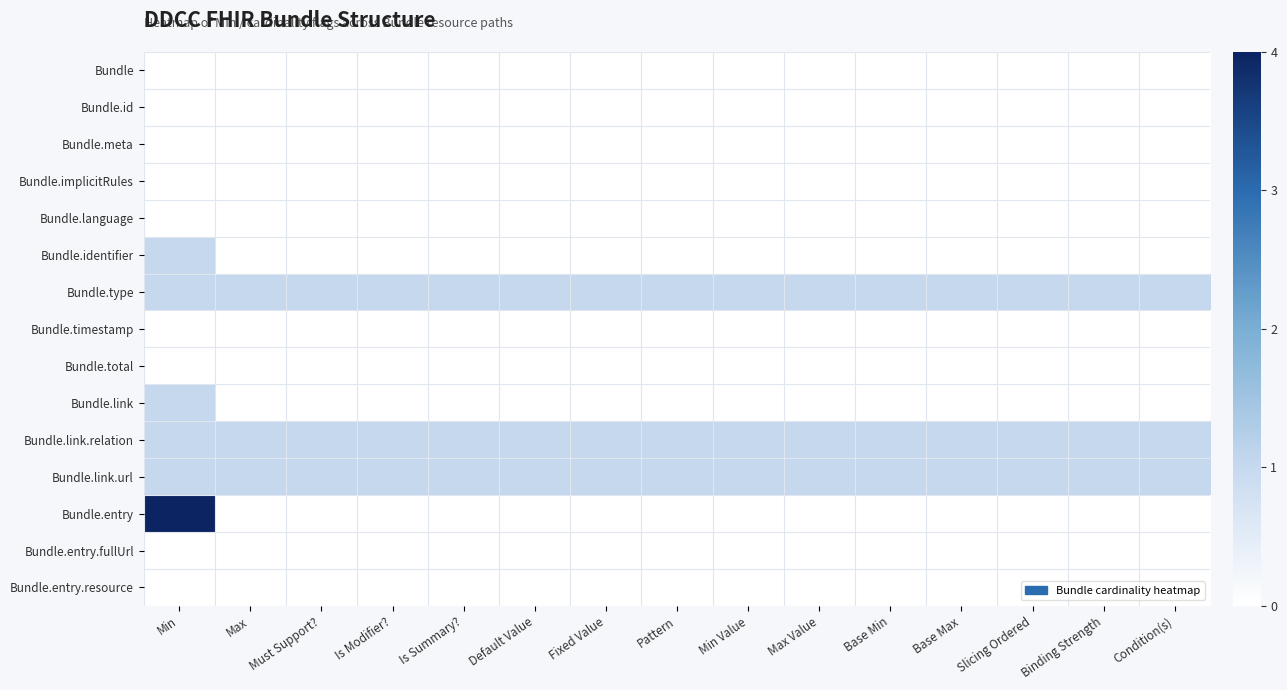

Reading left to right, what are all the values shown in this chart?

Bundle: Min=0	Max=0	Must Support?=0	Is Modifier?=0	Is Summary?=0	Default Value=0	Fixed Value=0	Pattern=0	Min Value=0	Max Value=0	Base Min=0	Base Max=0	Slicing Ordered=0	Binding Strength=0	Condition(s)=0
Bundle.id: Min=0	Max=0	Must Support?=0	Is Modifier?=0	Is Summary?=0	Default Value=0	Fixed Value=0	Pattern=0	Min Value=0	Max Value=0	Base Min=0	Base Max=0	Slicing Ordered=0	Binding Strength=0	Condition(s)=0
Bundle.meta: Min=0	Max=0	Must Support?=0	Is Modifier?=0	Is Summary?=0	Default Value=0	Fixed Value=0	Pattern=0	Min Value=0	Max Value=0	Base Min=0	Base Max=0	Slicing Ordered=0	Binding Strength=0	Condition(s)=0
Bundle.implicitRules: Min=0	Max=0	Must Support?=0	Is Modifier?=0	Is Summary?=0	Default Value=0	Fixed Value=0	Pattern=0	Min Value=0	Max Value=0	Base Min=0	Base Max=0	Slicing Ordered=0	Binding Strength=0	Condition(s)=0
Bundle.language: Min=0	Max=0	Must Support?=0	Is Modifier?=0	Is Summary?=0	Default Value=0	Fixed Value=0	Pattern=0	Min Value=0	Max Value=0	Base Min=0	Base Max=0	Slicing Ordered=0	Binding Strength=0	Condition(s)=0
Bundle.identifier: Min=1	Max=0	Must Support?=0	Is Modifier?=0	Is Summary?=0	Default Value=0	Fixed Value=0	Pattern=0	Min Value=0	Max Value=0	Base Min=0	Base Max=0	Slicing Ordered=0	Binding Strength=0	Condition(s)=0
Bundle.type: Min=1	Max=1	Must Support?=1	Is Modifier?=1	Is Summary?=1	Default Value=1	Fixed Value=1	Pattern=1	Min Value=1	Max Value=1	Base Min=1	Base Max=1	Slicing Ordered=1	Binding Strength=1	Condition(s)=1
Bundle.timestamp: Min=0	Max=0	Must Support?=0	Is Modifier?=0	Is Summary?=0	Default Value=0	Fixed Value=0	Pattern=0	Min Value=0	Max Value=0	Base Min=0	Base Max=0	Slicing Ordered=0	Binding Strength=0	Condition(s)=0
Bundle.total: Min=0	Max=0	Must Support?=0	Is Modifier?=0	Is Summary?=0	Default Value=0	Fixed Value=0	Pattern=0	Min Value=0	Max Value=0	Base Min=0	Base Max=0	Slicing Ordered=0	Binding Strength=0	Condition(s)=0
Bundle.link: Min=1	Max=0	Must Support?=0	Is Modifier?=0	Is Summary?=0	Default Value=0	Fixed Value=0	Pattern=0	Min Value=0	Max Value=0	Base Min=0	Base Max=0	Slicing Ordered=0	Binding Strength=0	Condition(s)=0
Bundle.link.relation: Min=1	Max=1	Must Support?=1	Is Modifier?=1	Is Summary?=1	Default Value=1	Fixed Value=1	Pattern=1	Min Value=1	Max Value=1	Base Min=1	Base Max=1	Slicing Ordered=1	Binding Strength=1	Condition(s)=1
Bundle.link.url: Min=1	Max=1	Must Support?=1	Is Modifier?=1	Is Summary?=1	Default Value=1	Fixed Value=1	Pattern=1	Min Value=1	Max Value=1	Base Min=1	Base Max=1	Slicing Ordered=1	Binding Strength=1	Condition(s)=1
Bundle.entry: Min=4	Max=0	Must Support?=0	Is Modifier?=0	Is Summary?=0	Default Value=0	Fixed Value=0	Pattern=0	Min Value=0	Max Value=0	Base Min=0	Base Max=0	Slicing Ordered=0	Binding Strength=0	Condition(s)=0
Bundle.entry.fullUrl: Min=0	Max=0	Must Support?=0	Is Modifier?=0	Is Summary?=0	Default Value=0	Fixed Value=0	Pattern=0	Min Value=0	Max Value=0	Base Min=0	Base Max=0	Slicing Ordered=0	Binding Strength=0	Condition(s)=0
Bundle.entry.resource: Min=0	Max=0	Must Support?=0	Is Modifier?=0	Is Summary?=0	Default Value=0	Fixed Value=0	Pattern=0	Min Value=0	Max Value=0	Base Min=0	Base Max=0	Slicing Ordered=0	Binding Strength=0	Condition(s)=0